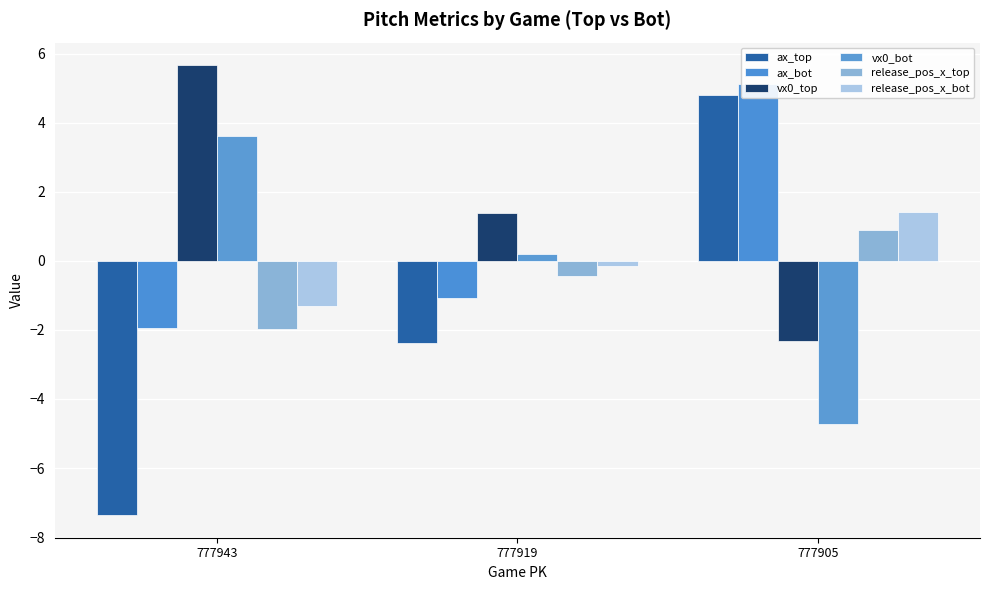

True or false: release_pos_x_top has a value of -0.2 at 777919.

False